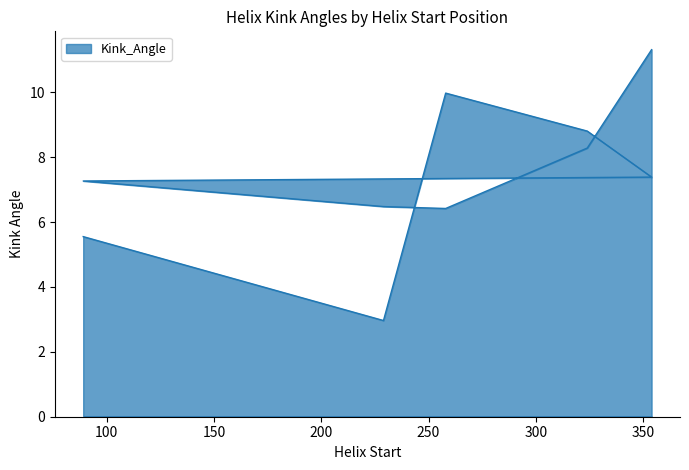

List the labels in order of value, smallest first.

229, 89, 258, 229, 89, 354, 324, 324, 258, 354